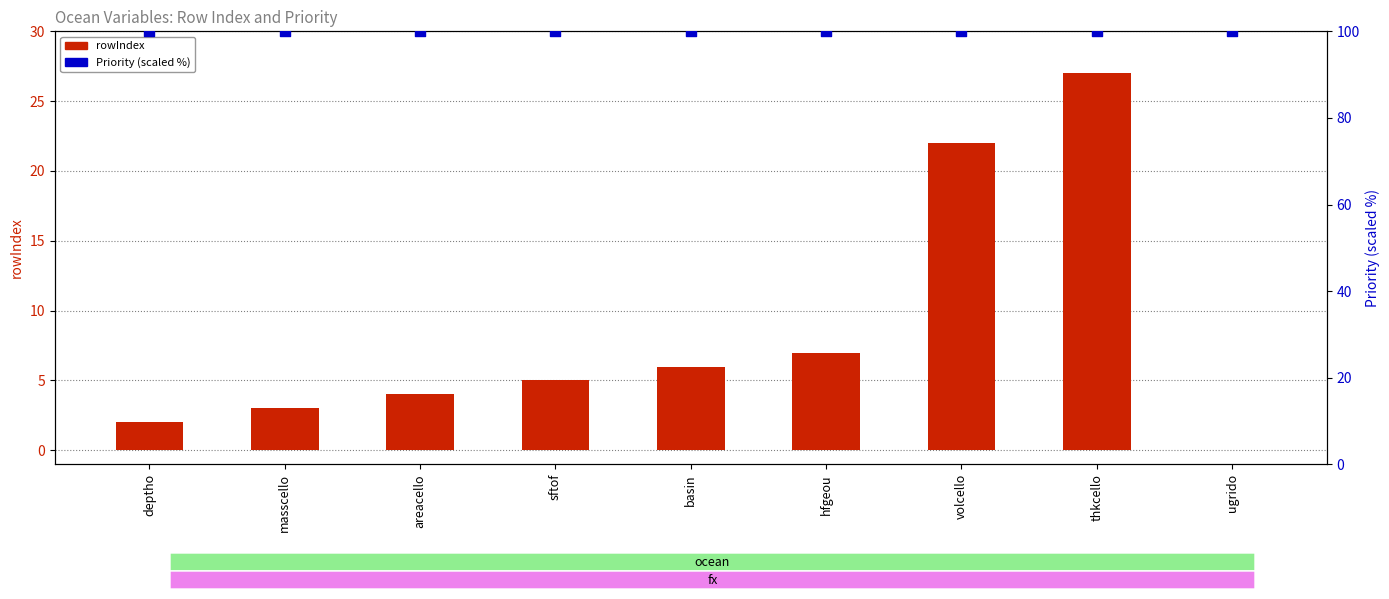

Which series has the largest total across all categories?

Priority (scaled %)